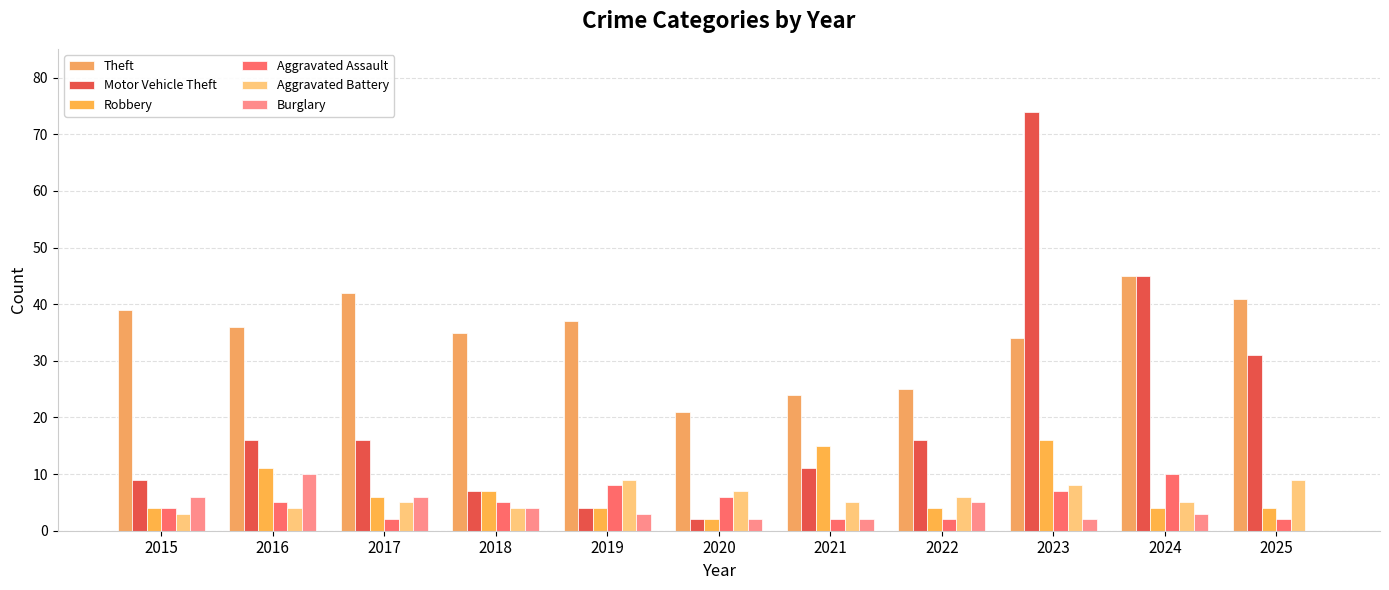

Rank the categories by Theft value from lowest to highest.

2020, 2021, 2022, 2023, 2018, 2016, 2019, 2015, 2025, 2017, 2024